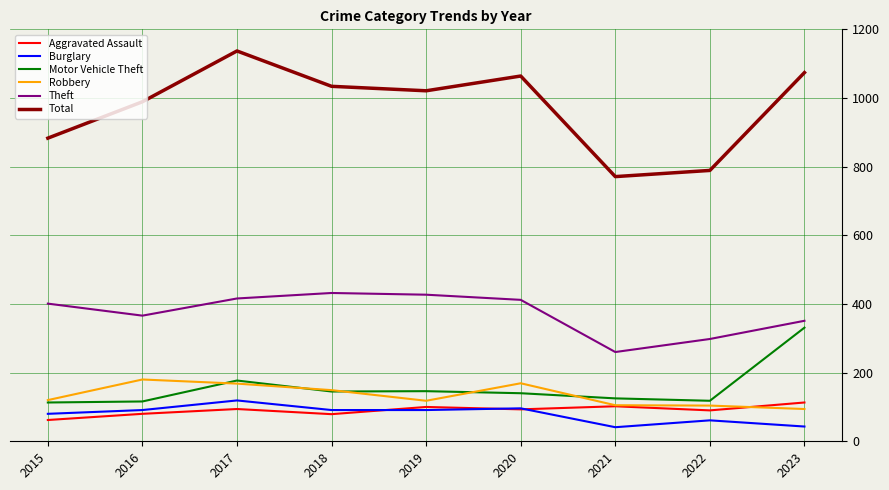

At which category does Theft reach its first local valley?

2016